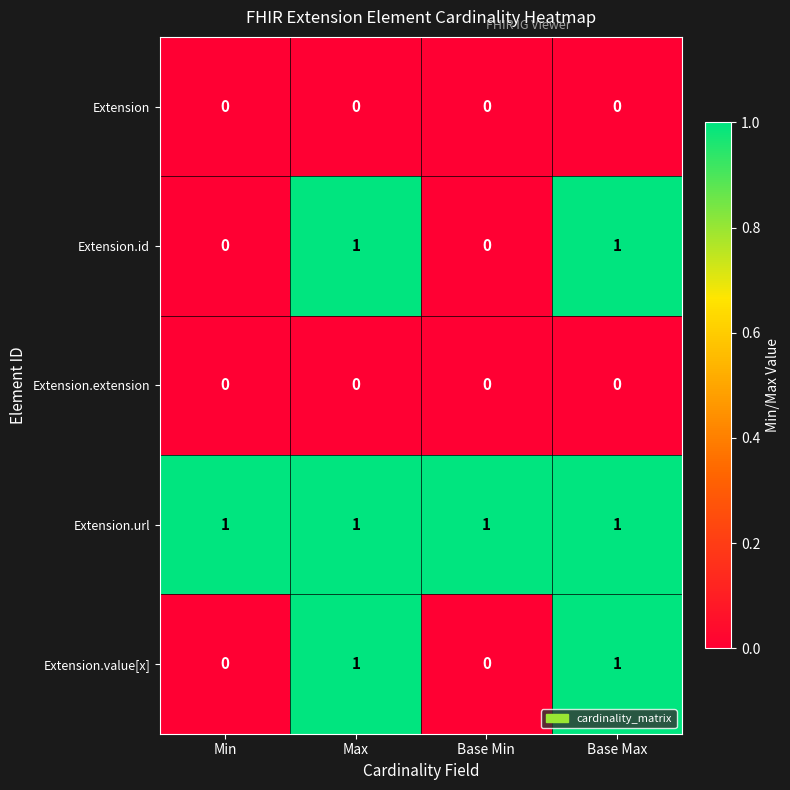

What is the total value across all series at Min?

1